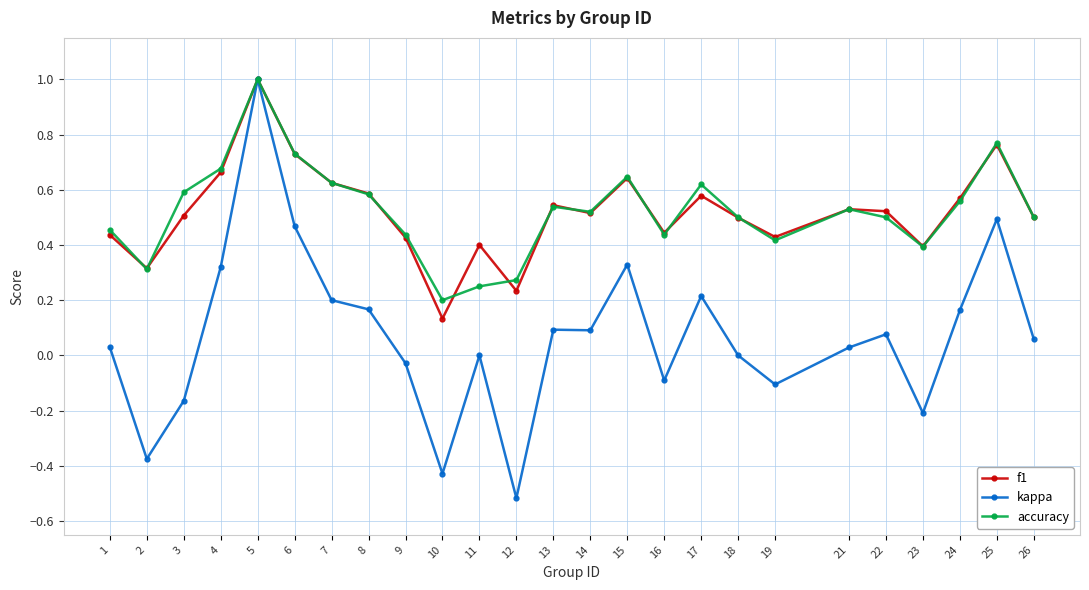

At which label does accuracy reach its minimum?

10